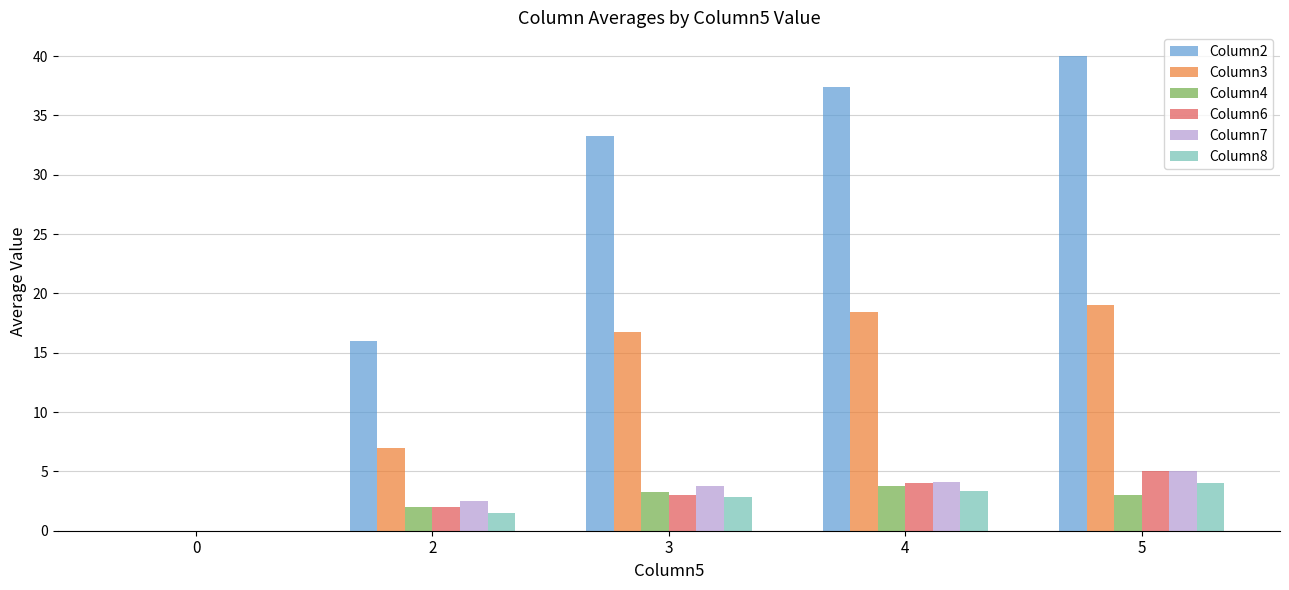

The value of Column6 at 3 is 3.0. True or false?

True